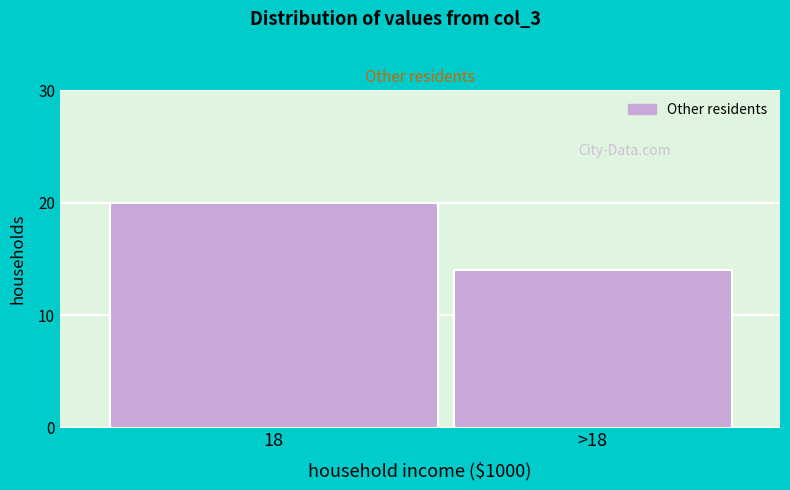

Reading right to left, what are all the values shown in this chart?

>18=14	18=20